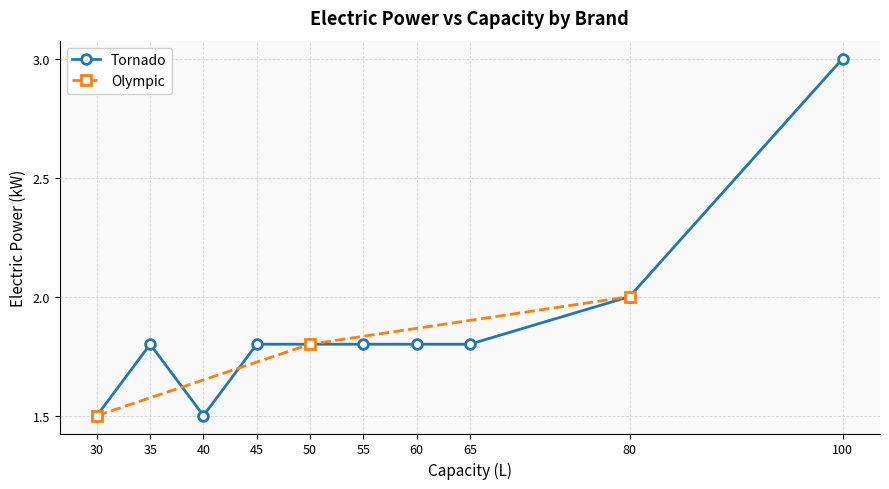

What is the value of the Tornado point at the 5th from the left?

1.8